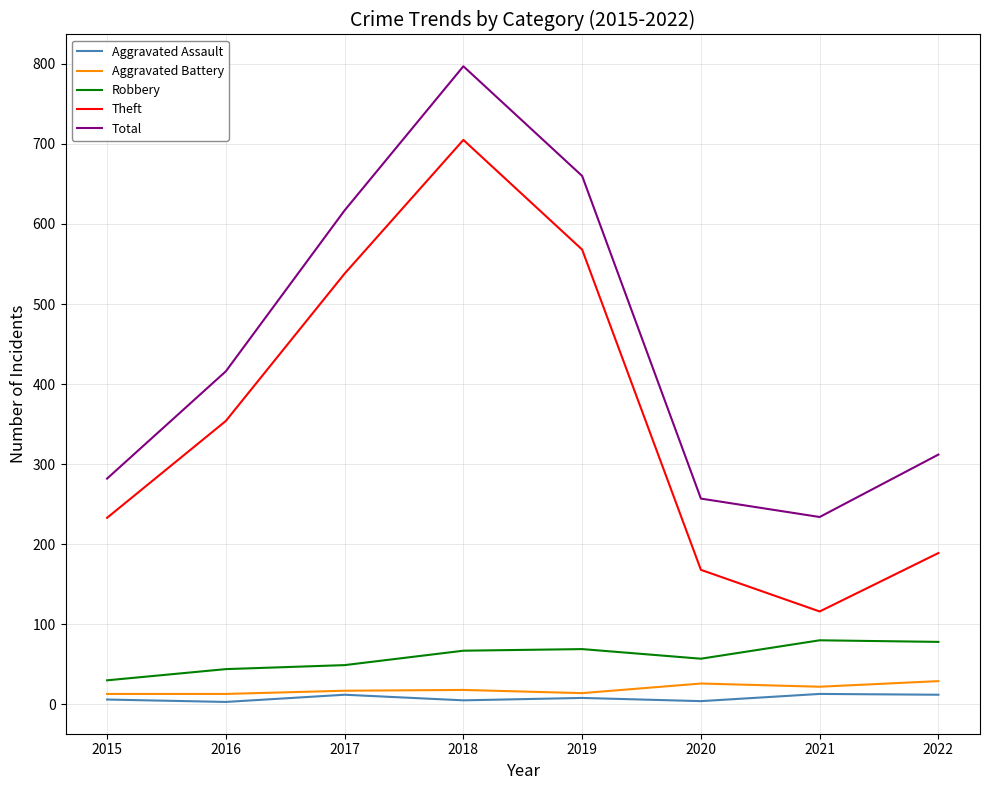

Which label corresponds to the largest value in the chart?

2018